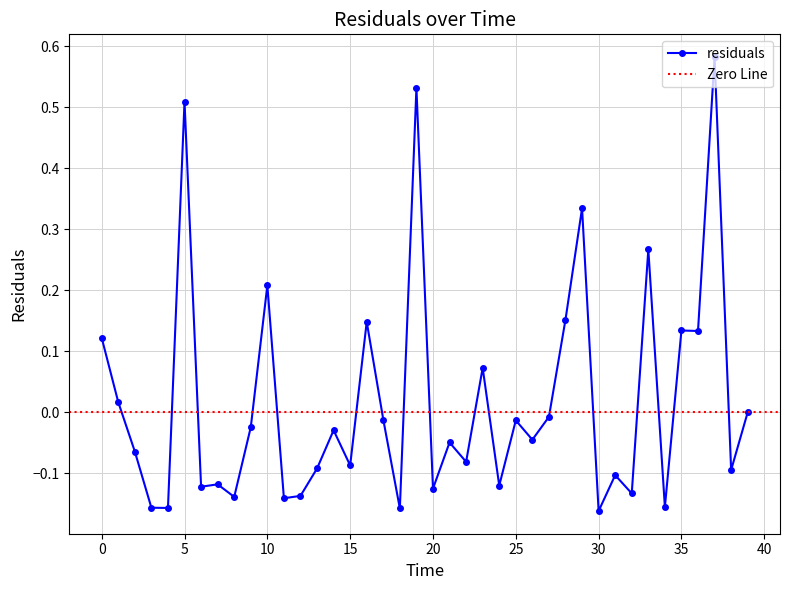

What is the sum of the values at 3.0 and 32.0?

-0.3